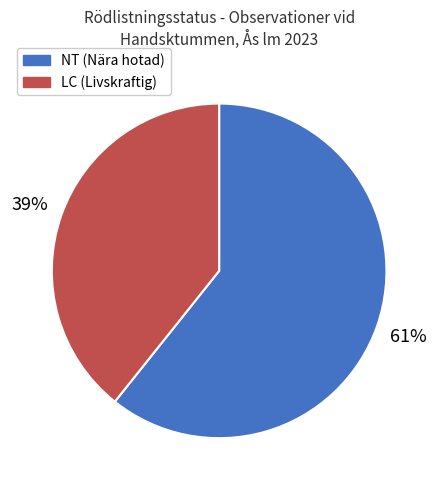

To the nearest percent, what is the average slice percentage?

50%